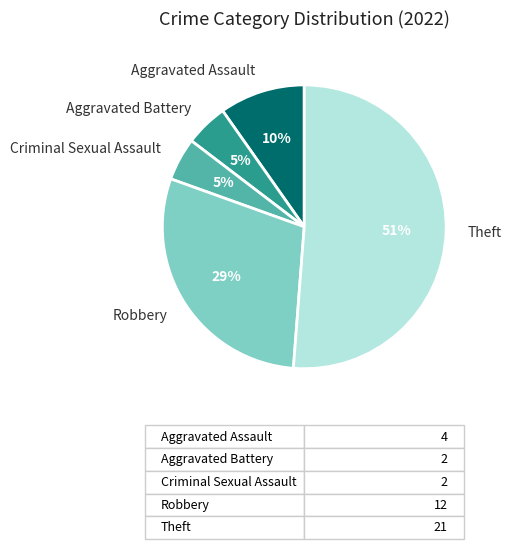

Combined, do Aggravated Assault and Criminal Sexual Assault account for over 50%?

No